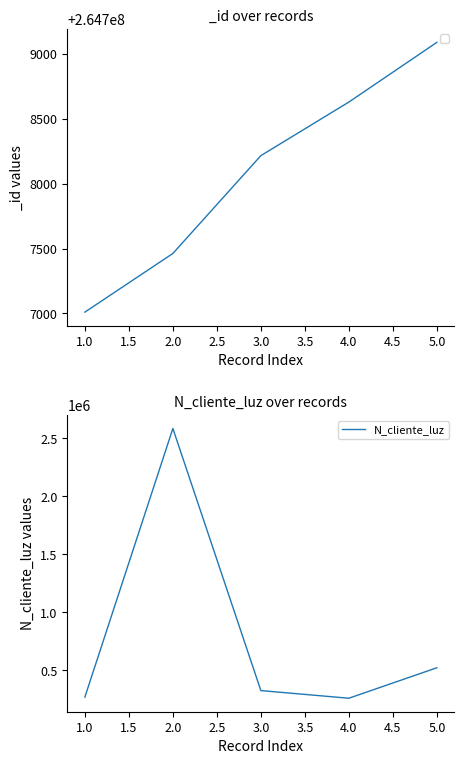

Between 1.0 and 2.0, which is larger?

2.0